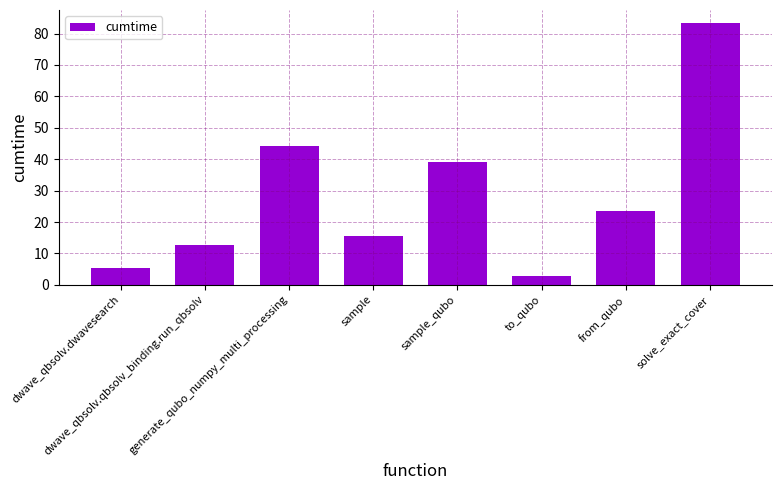

What is the value of the 7th bar from the left?

23.6